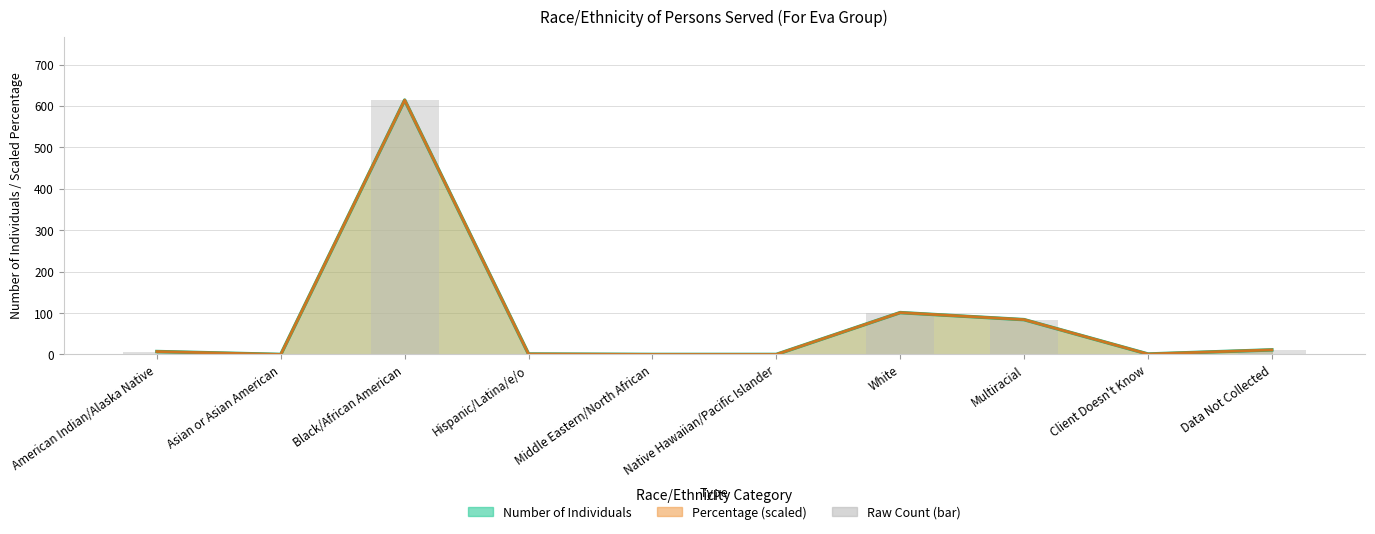

Where is Percentage nearest to the value 307?

White